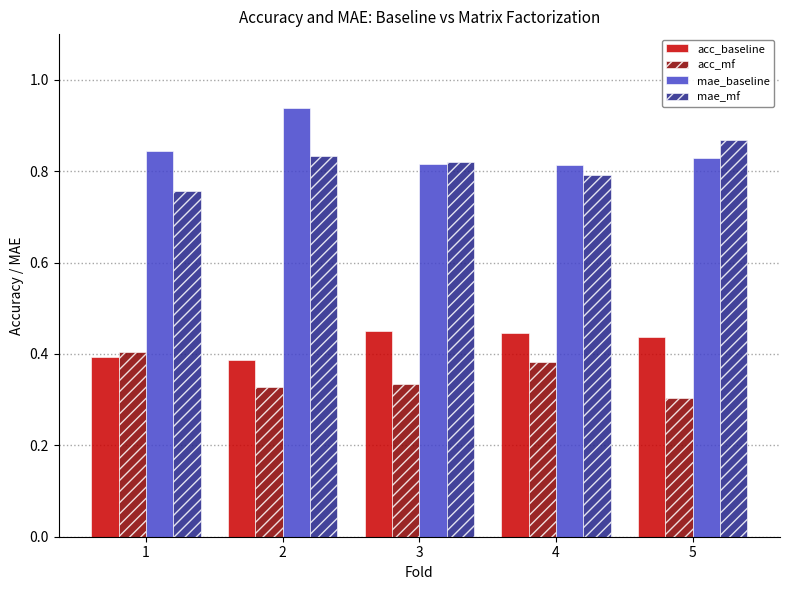

Is it true that mae_mf equals 0.8 at 3?

True